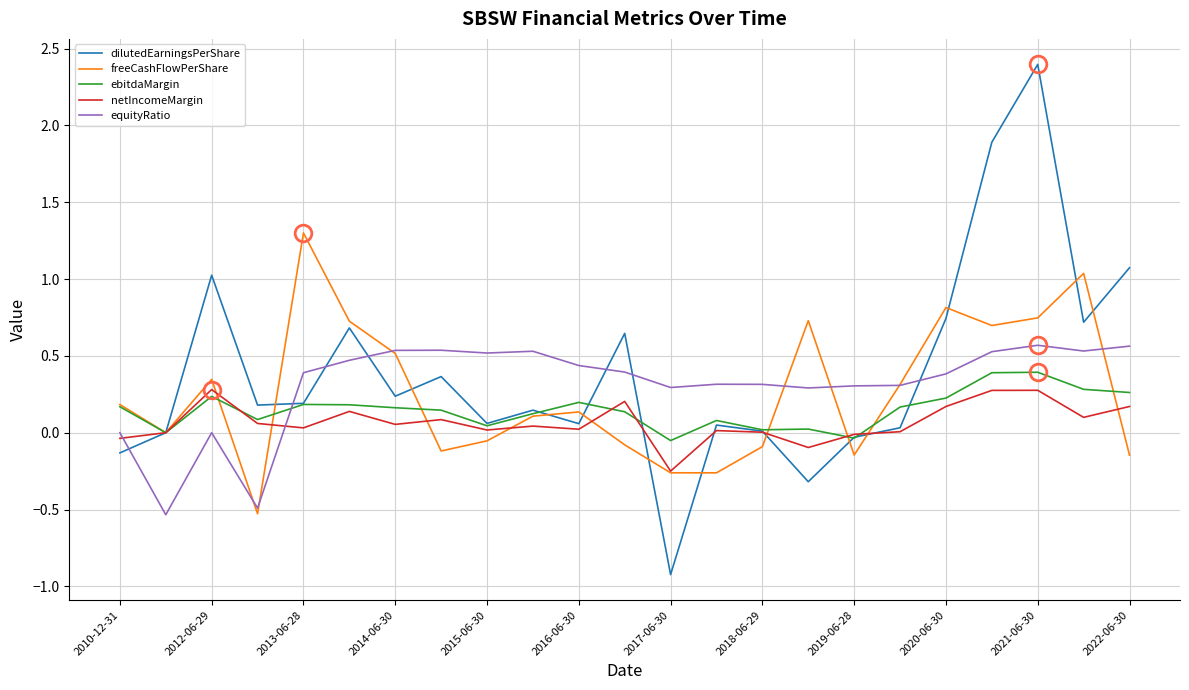

Which series ends up on top after the final intersection of equityRatio and ebitdaMargin?

equityRatio